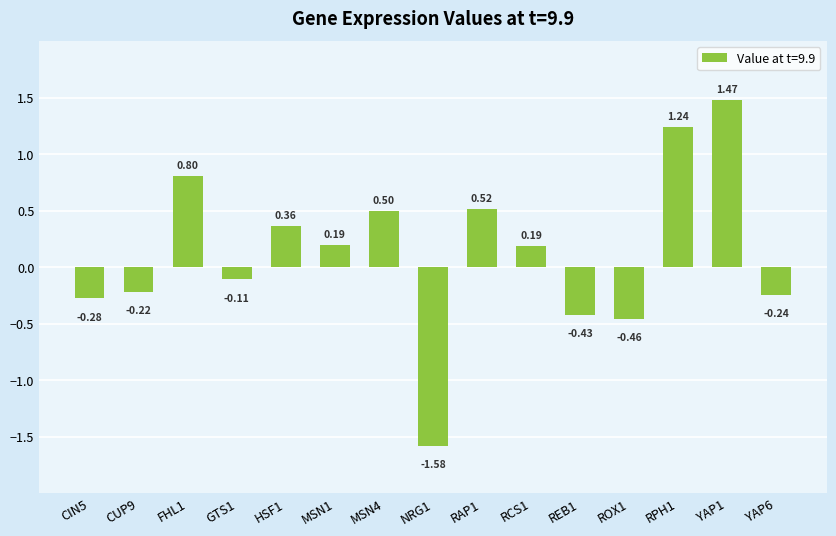

Which has a higher value, ROX1 or FHL1?

FHL1